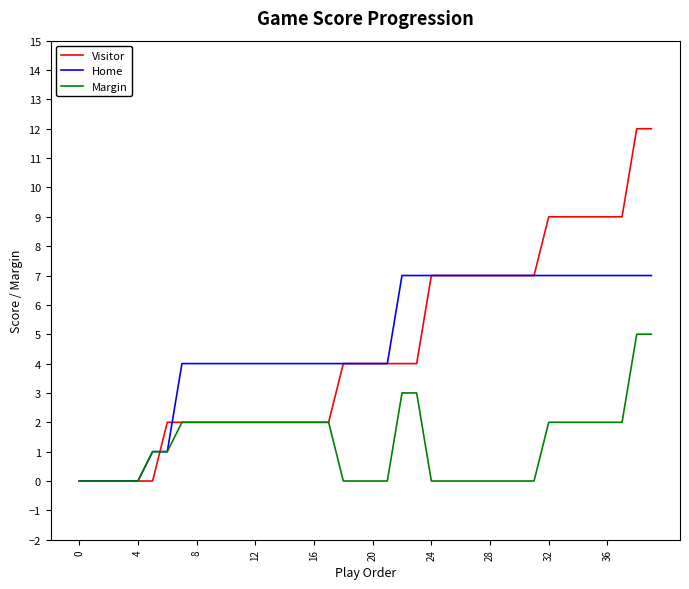

What is the maximum value shown in the chart?

12